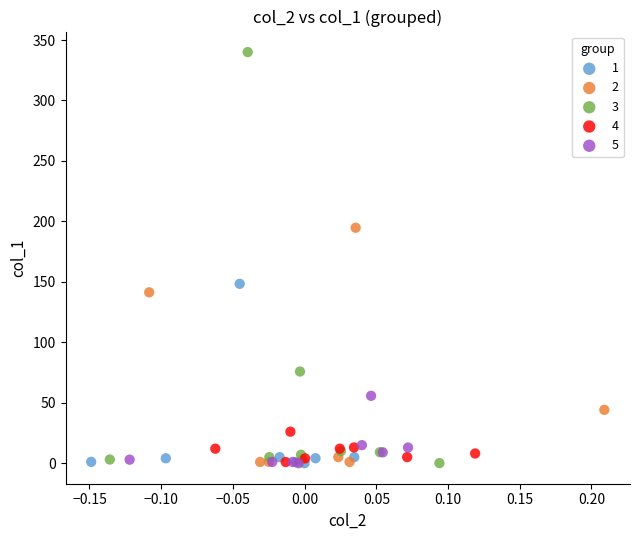

Which series contains the highest Y value?

3